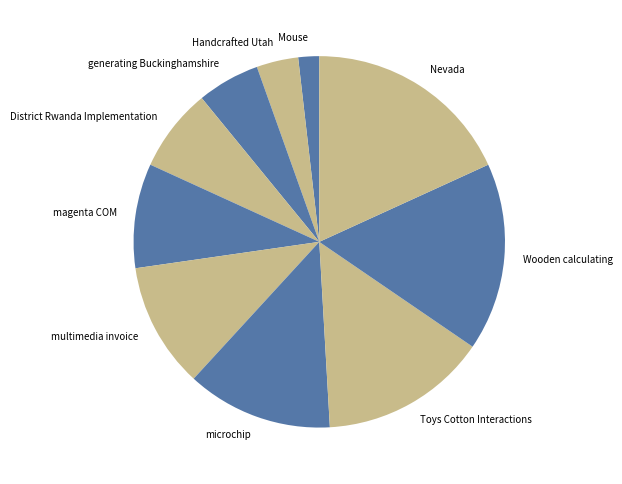

Which slice is the smallest?

Mouse